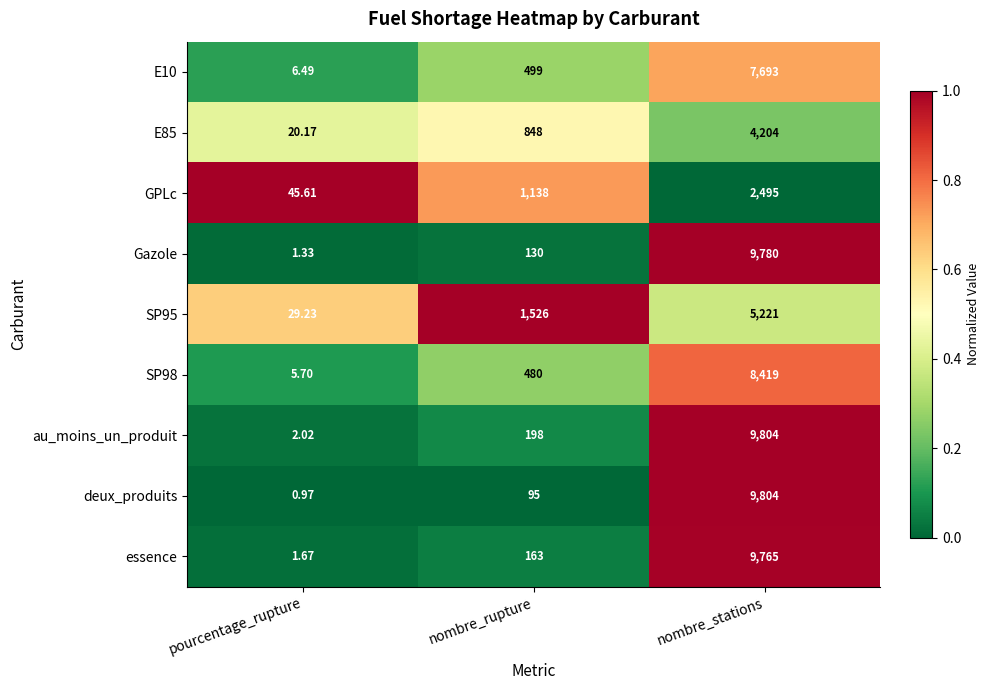

What is the total value across all series at nombre_rupture?

5077.0